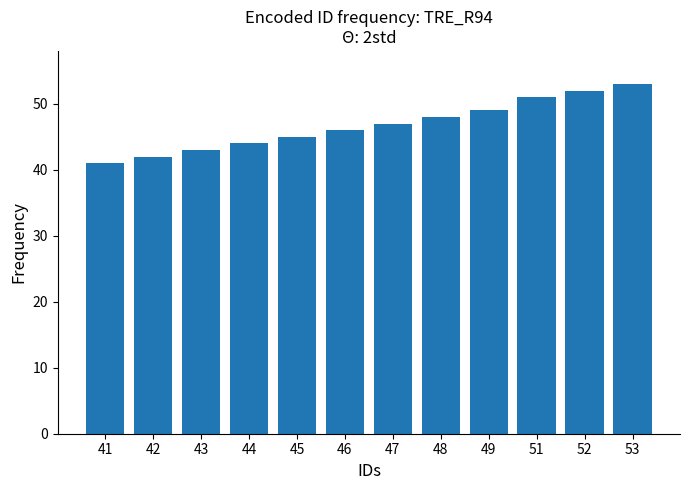

How many bars are there in total?

12